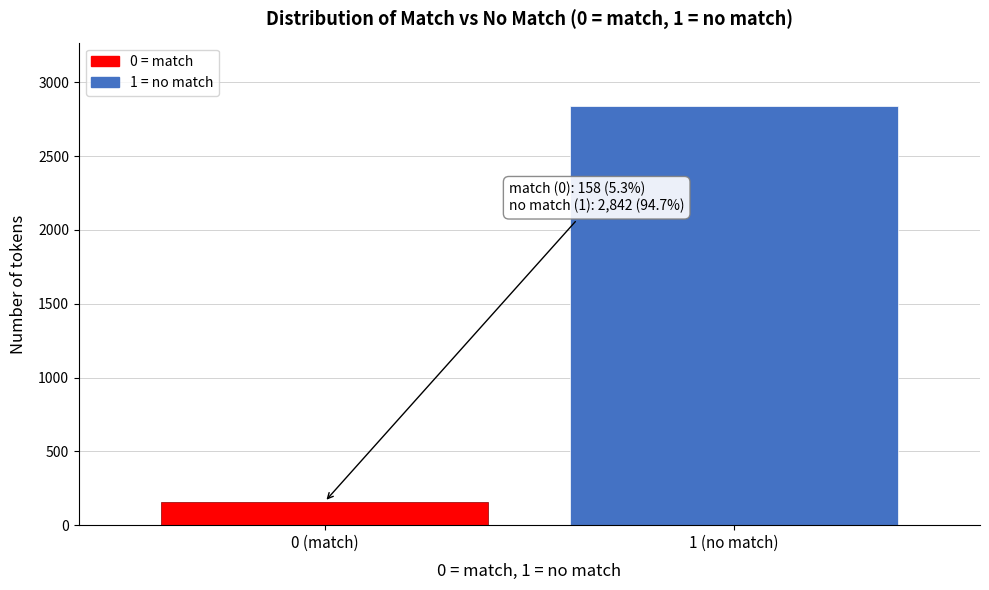

Reading left to right, what are all the values shown in this chart?

158	2842